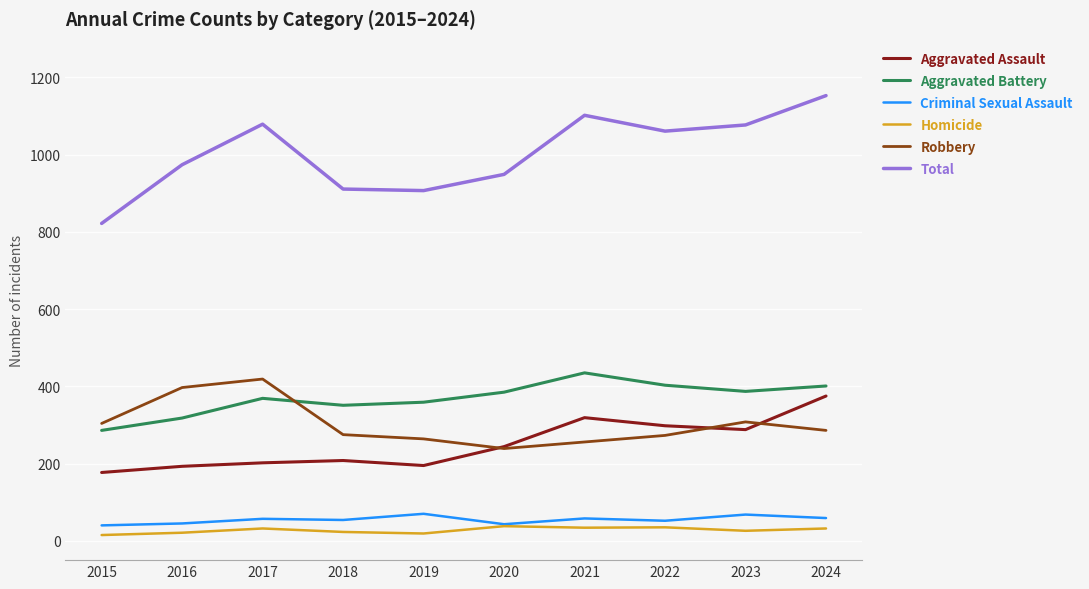

Which series has the largest total across all categories?

Total